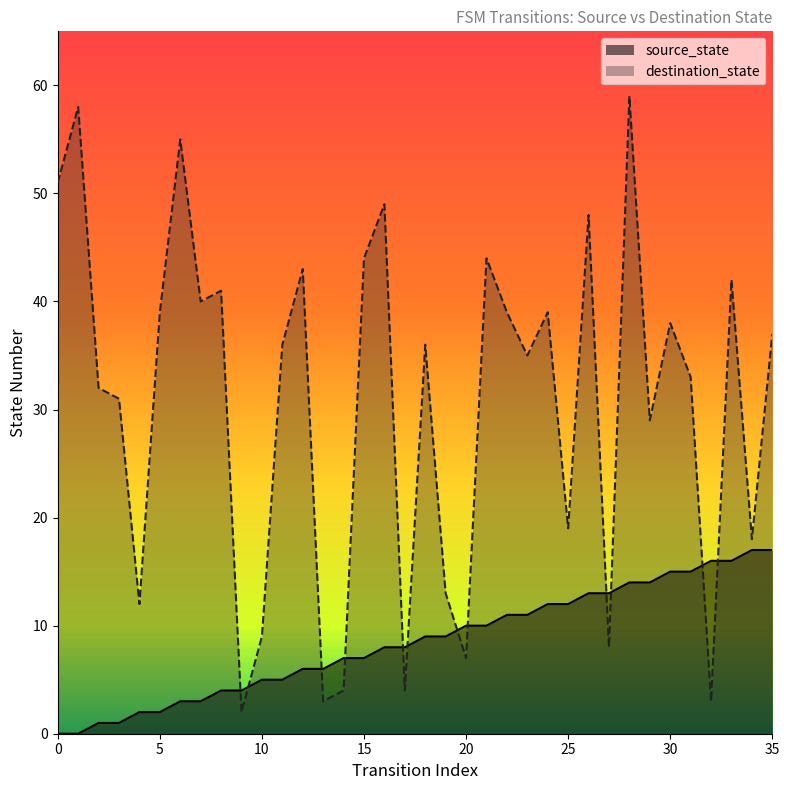

List the labels in order of destination_state value, largest first.

28, 1, 6, 0, 16, 26, 15, 21, 12, 33, 8, 7, 5, 22, 24, 30, 35, 11, 18, 23, 31, 2, 3, 29, 25, 34, 19, 4, 10, 27, 20, 14, 17, 13, 32, 9